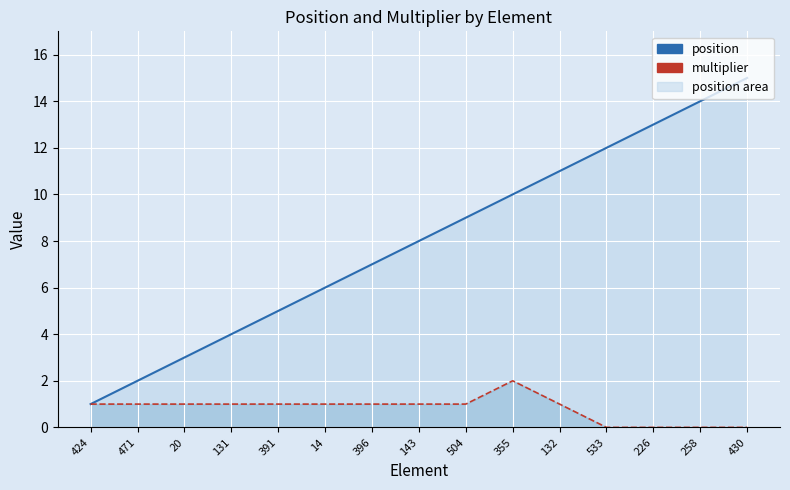

Where does the position_line series first go above 8?

504